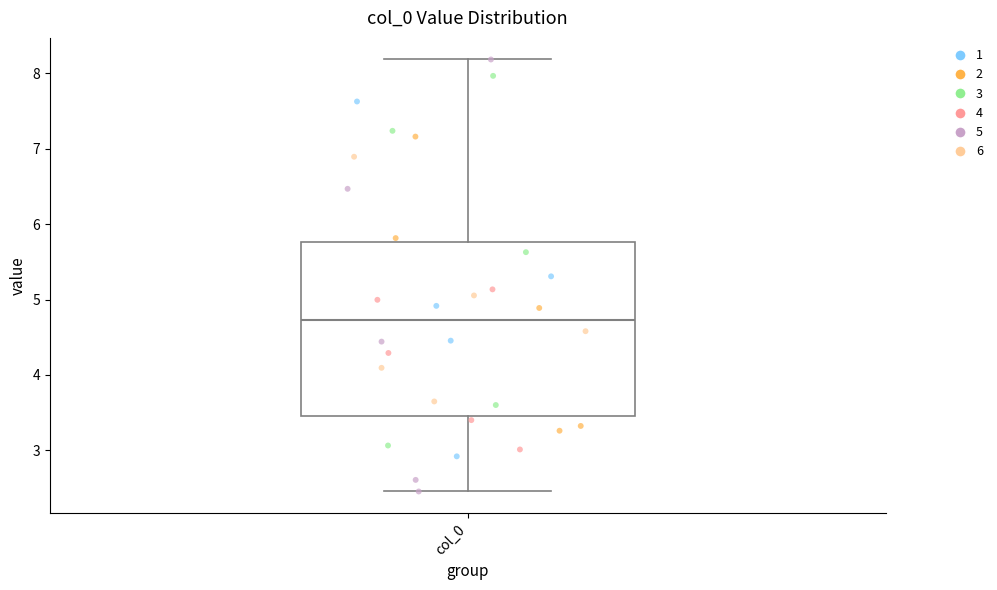

Read this box plot against the y-axis: the position of the median line, the range covered by the box, and the ends of both whiskers. The values are not printed on the chart, so give them approximately, as read against the axis.

median 4.7, box 3.4 to 5.8, whiskers 2.5 to 8.2